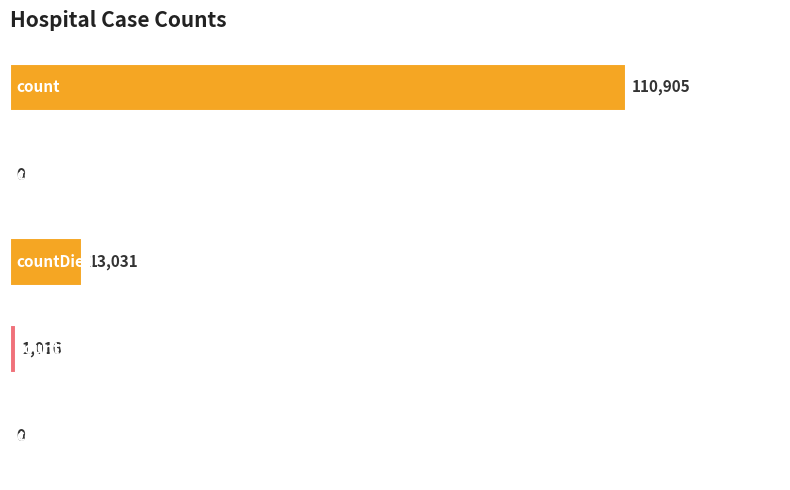

What is the sum of all values?

124952